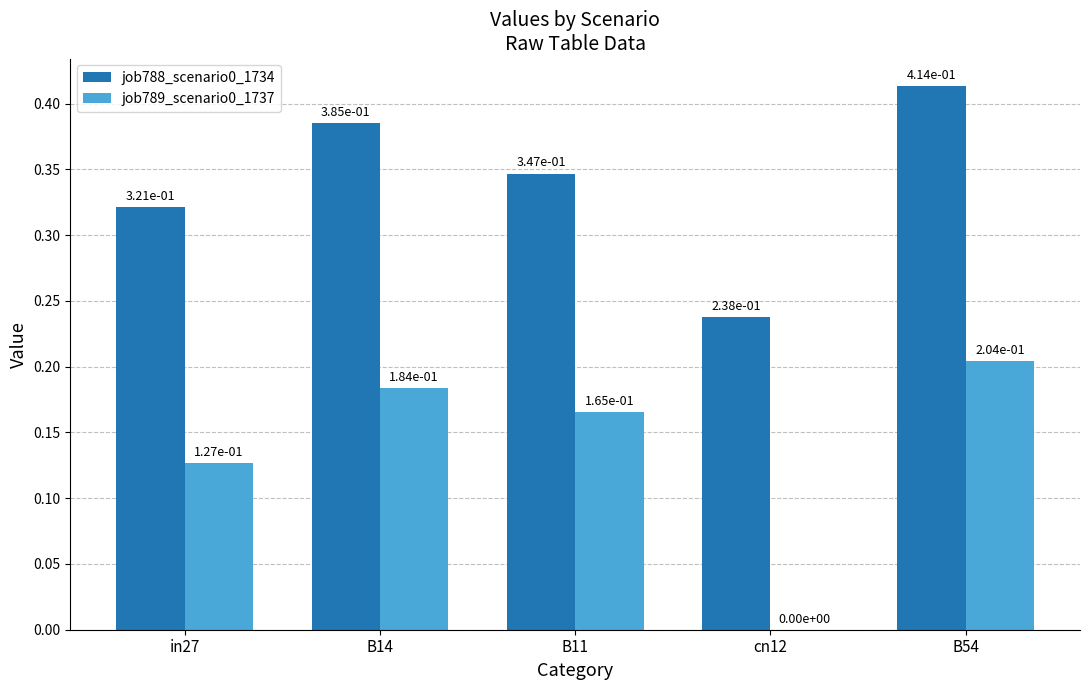

Which label corresponds to the largest value in the chart?

B54